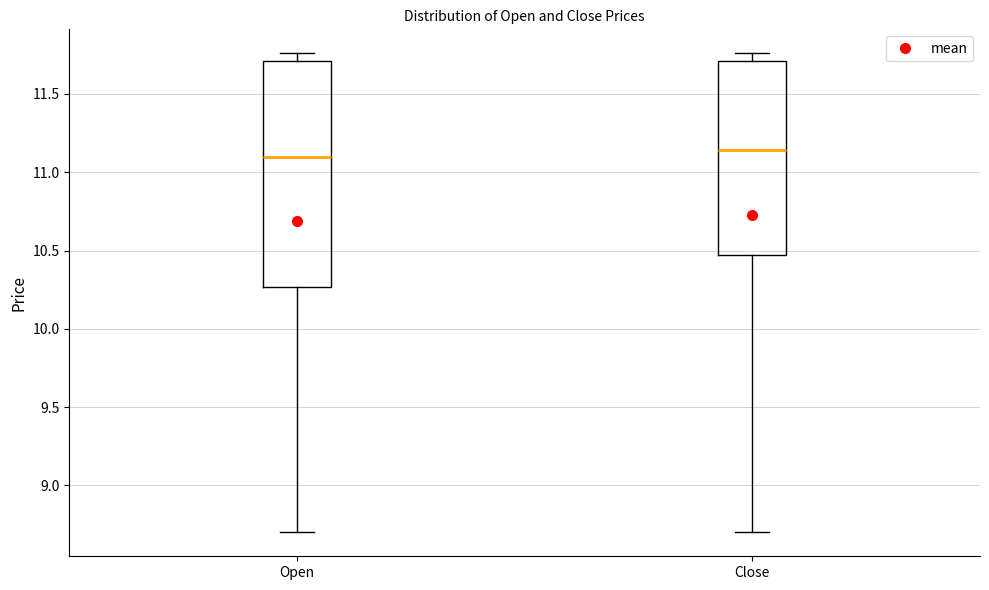

Reading left to right, read every box against the y-axis: the position of its median line, the range the box covers, and the ends of its whiskers. The values are not printed on the chart, so give them approximately, as read against the axis.

Open: median 11.10, box 10.25 to 11.70, whiskers 8.70 to 11.75
Close: median 11.15, box 10.45 to 11.70, whiskers 8.70 to 11.75